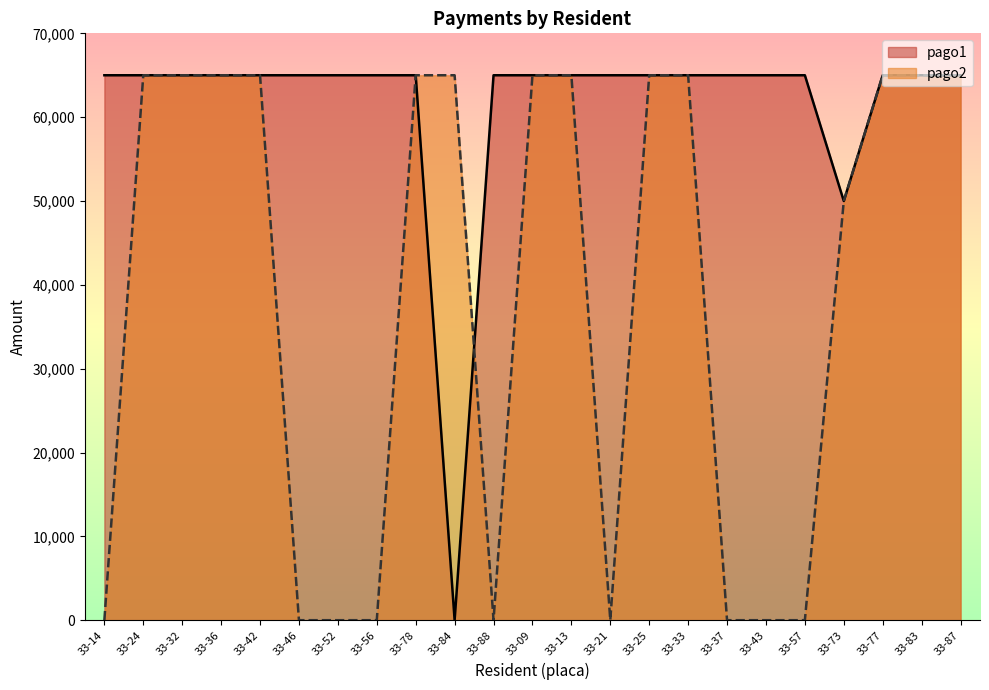

What is the value of the pago1 point at the 19th from the left?

65000